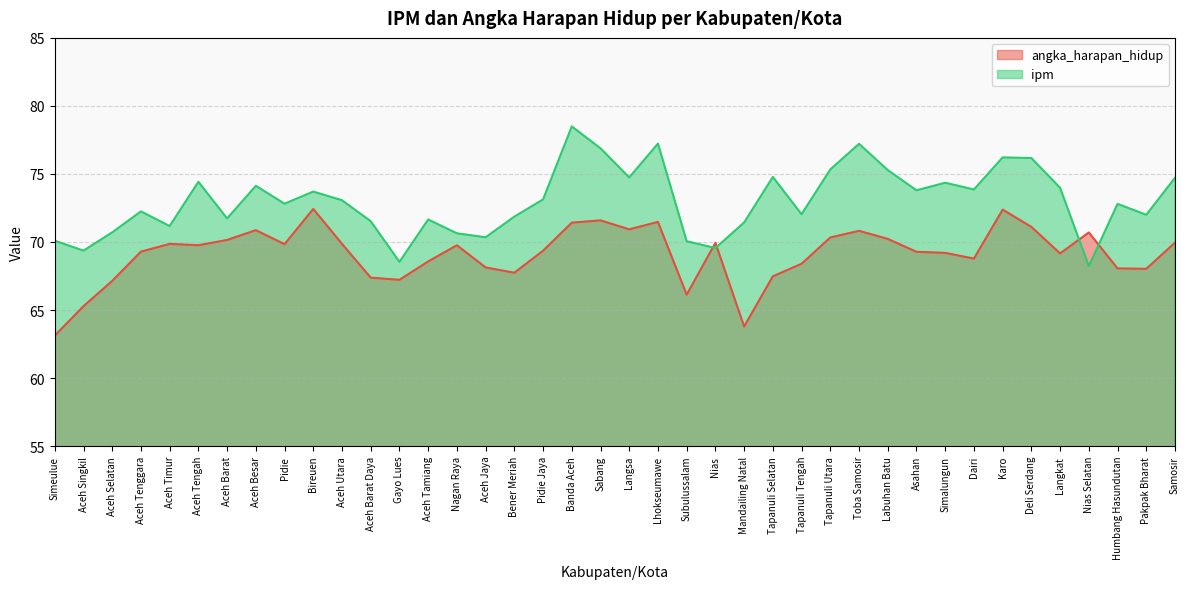

At which category is the sum across all series the highest?

Banda Aceh